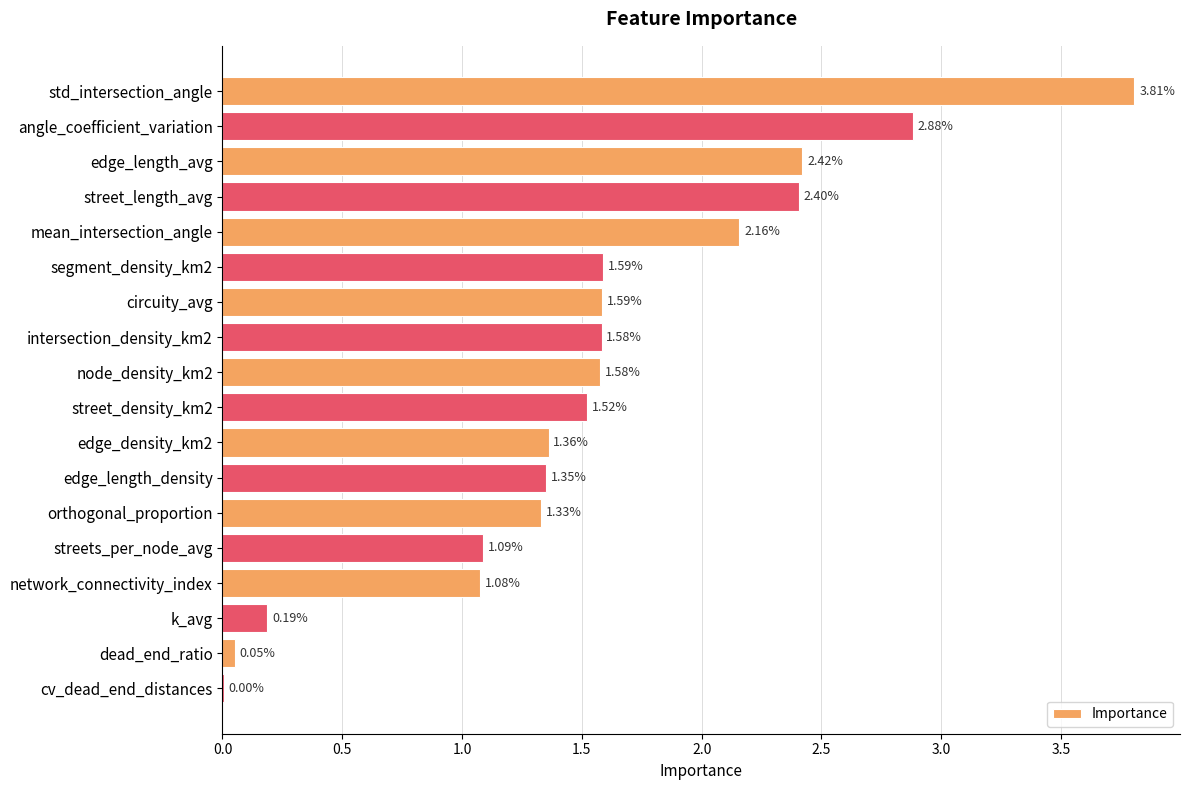

What is the change in value from orthogonal_proportion to cv_dead_end_distances?

-1.3